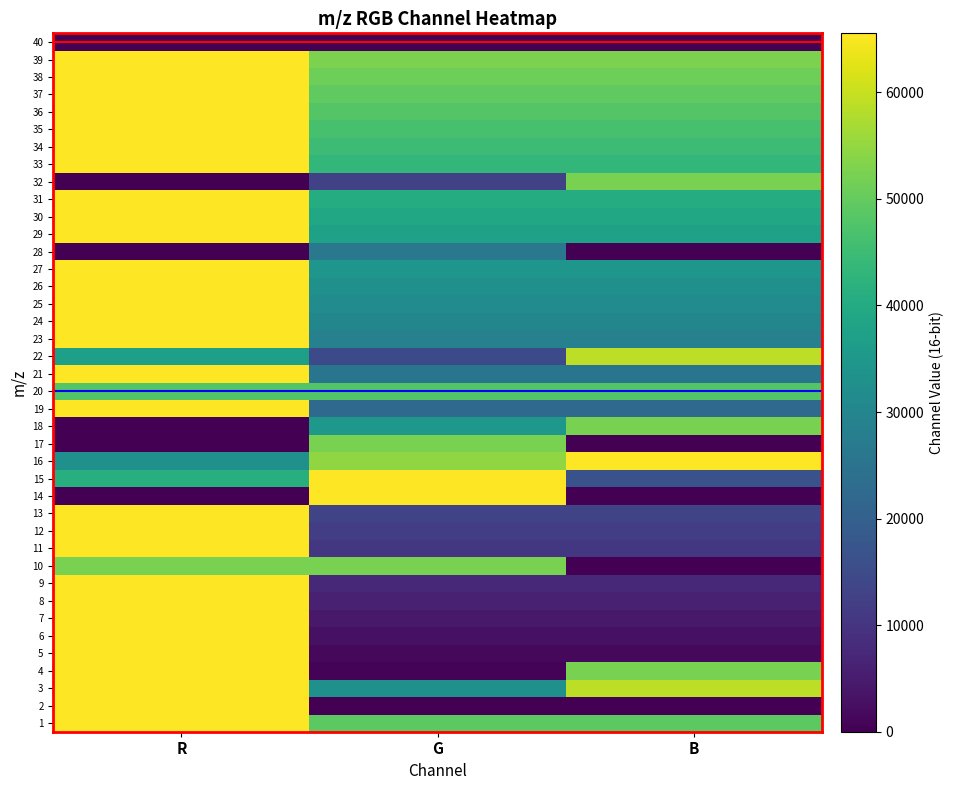

Reading right to left, transcribe all the data shown in this chart.

1: B=49151	G=49151	R=65535
2: B=0	G=0	R=65535
3: B=58981	G=32768	R=65535
4: B=52428	G=750	R=65535
5: B=1500	G=1500	R=65535
6: B=3000	G=3000	R=65535
7: B=4500	G=4500	R=65535
8: B=6000	G=6000	R=65535
9: B=7500	G=7500	R=65535
10: B=1	G=52425	R=52428
11: B=10500	G=10500	R=65535
12: B=12000	G=12000	R=65535
13: B=13500	G=13500	R=65535
14: B=0	G=65535	R=0
15: B=16385	G=65535	R=40969
16: B=65535	G=54615	R=32768
17: B=1	G=52428	R=3
18: B=52428	G=34817	R=1
19: B=22500	G=22500	R=65535
20: B=48059	G=48059	R=48059
21: B=25500	G=25500	R=65535
22: B=58982	G=14755	R=36873
23: B=28500	G=28500	R=65535
24: B=30000	G=30000	R=65535
25: B=31500	G=31500	R=65535
26: B=33000	G=33000	R=65535
27: B=34500	G=34500	R=65535
28: B=0	G=26214	R=1
29: B=37500	G=37500	R=65535
30: B=39000	G=39000	R=65535
31: B=40500	G=40500	R=65535
32: B=52428	G=12815	R=1
33: B=43500	G=43500	R=65535
34: B=45000	G=45000	R=65535
35: B=46500	G=46500	R=65535
36: B=48000	G=48000	R=65535
37: B=49500	G=49500	R=65535
38: B=51000	G=51000	R=65535
39: B=52500	G=52500	R=65535
40: B=0	G=0	R=0